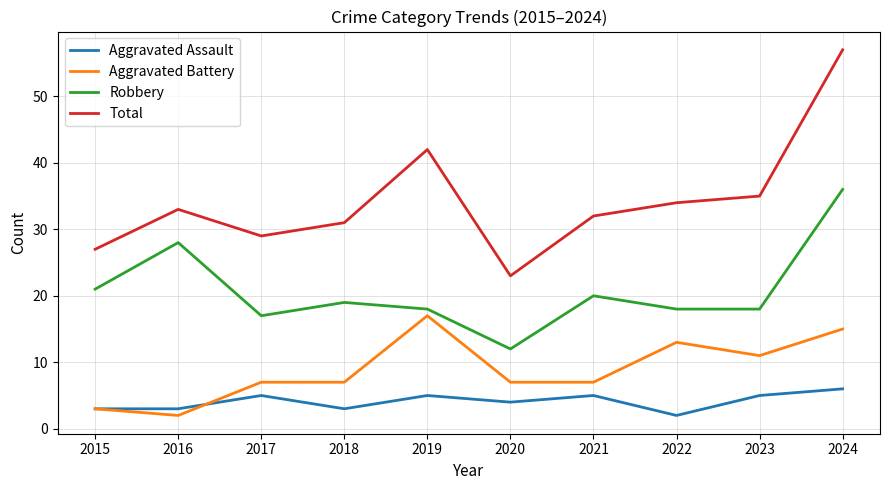

Reading right to left, list all the values displayed in this chart.

Aggravated Assault: 6	5	2	5	4	5	3	5	3	3
Aggravated Battery: 15	11	13	7	7	17	7	7	2	3
Robbery: 36	18	18	20	12	18	19	17	28	21
Total: 57	35	34	32	23	42	31	29	33	27